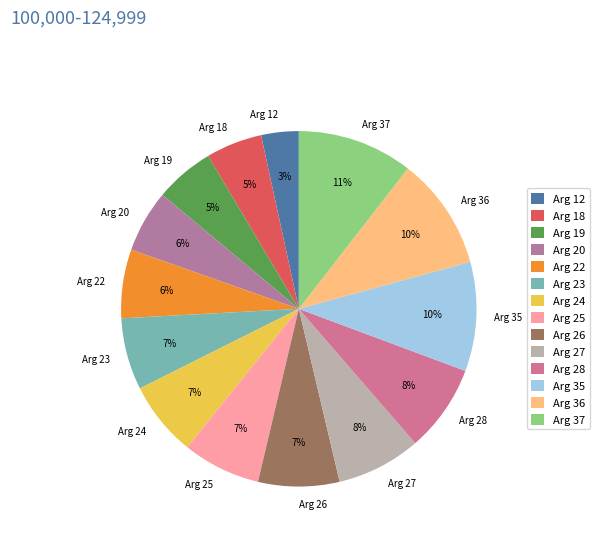

True or false: Arg 24 accounts for 18% of the total.

False